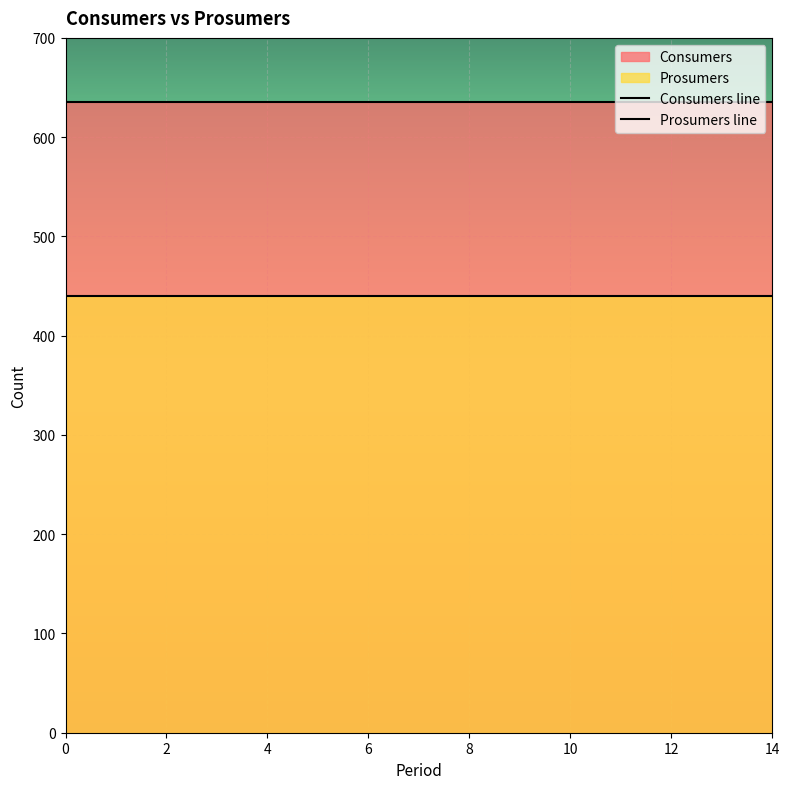

What is the label of the 14th point from the left?

13